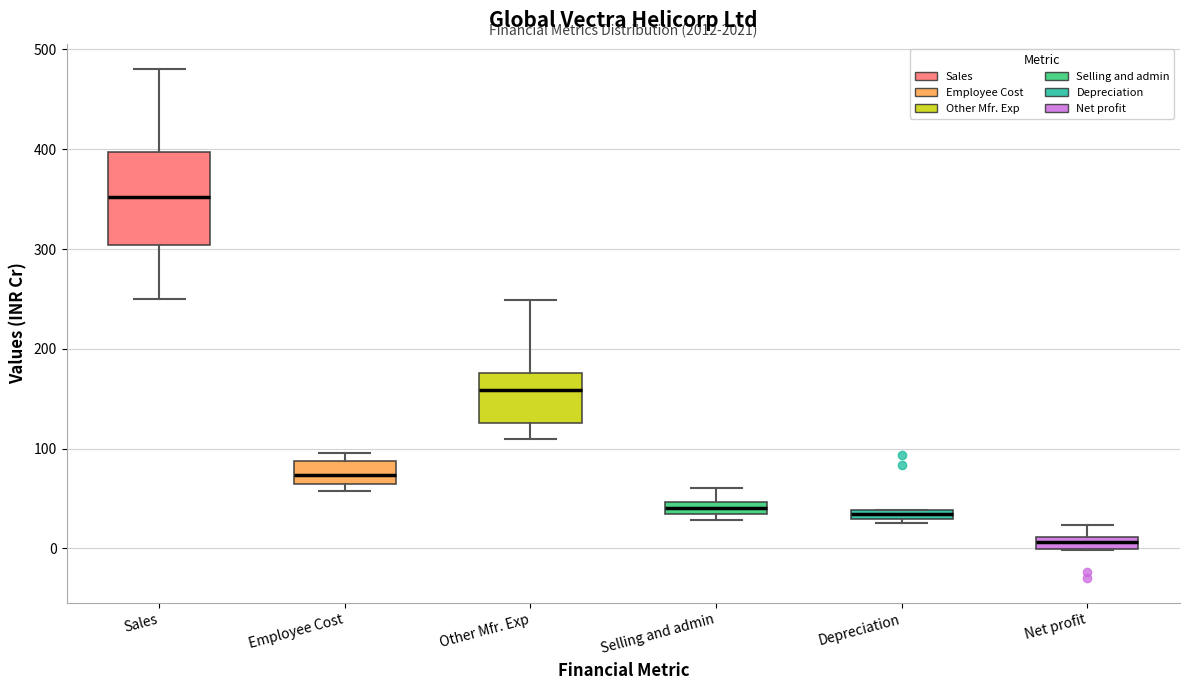

Which box is the tallest, from its lower edge to its upper edge?

Sales